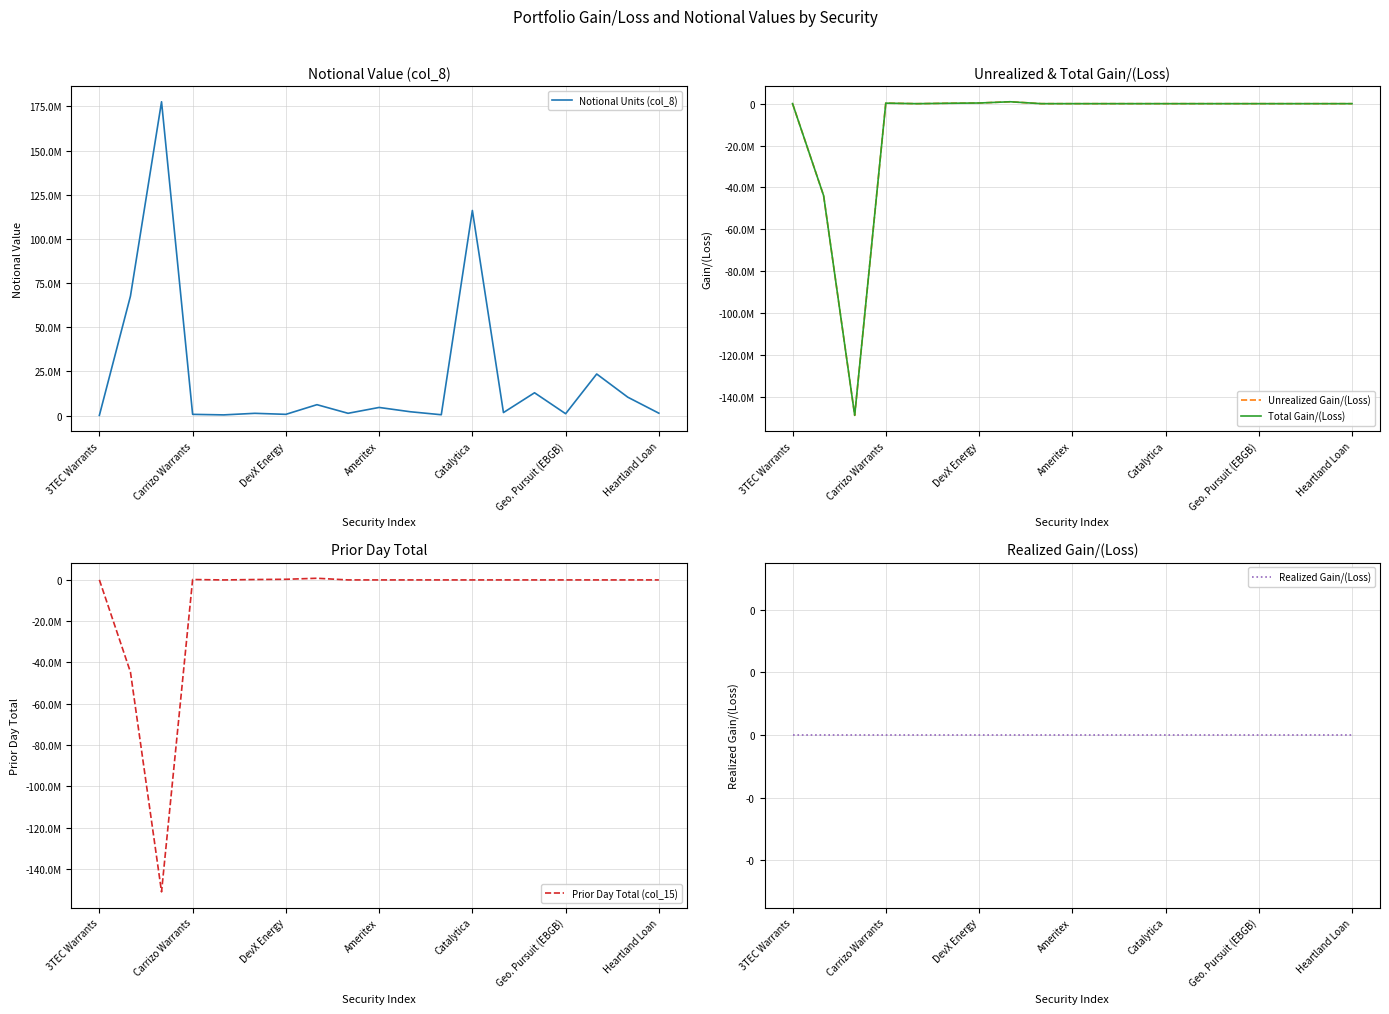

How many times do Realized Gain/(Loss) and Prior Day Total (col_15) cross each other?

4